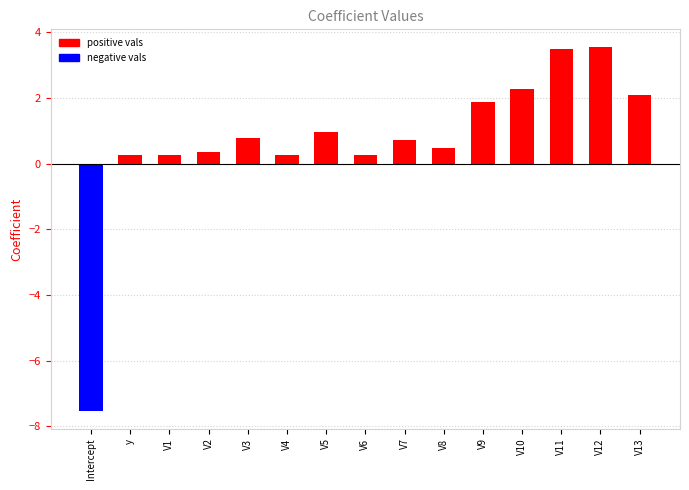

Where does the data first go above 0?

y